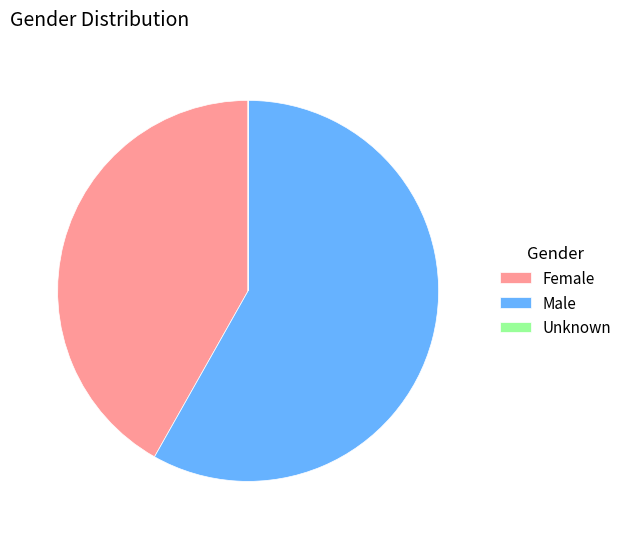

Does any single category account for the majority?

Yes